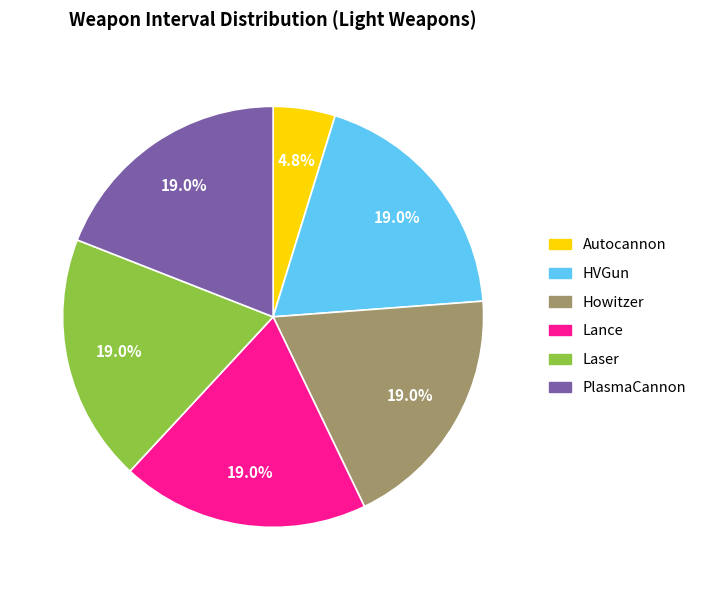

What is the smallest slice in the pie chart?

Autocannon